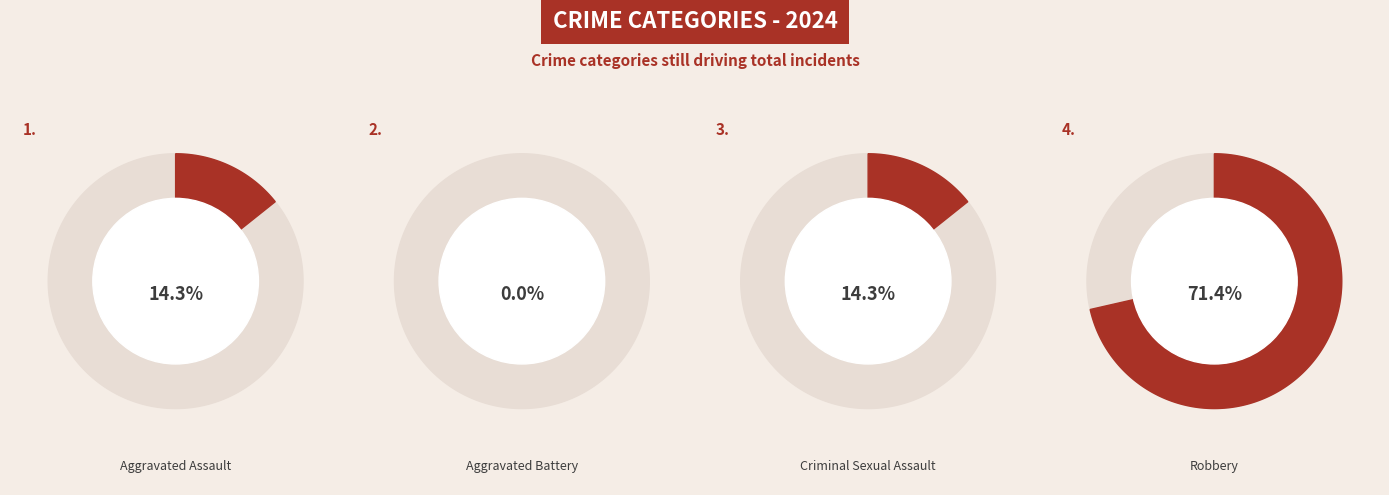

What percentage is the Criminal Sexual Assault slice, to the nearest percent?

14%